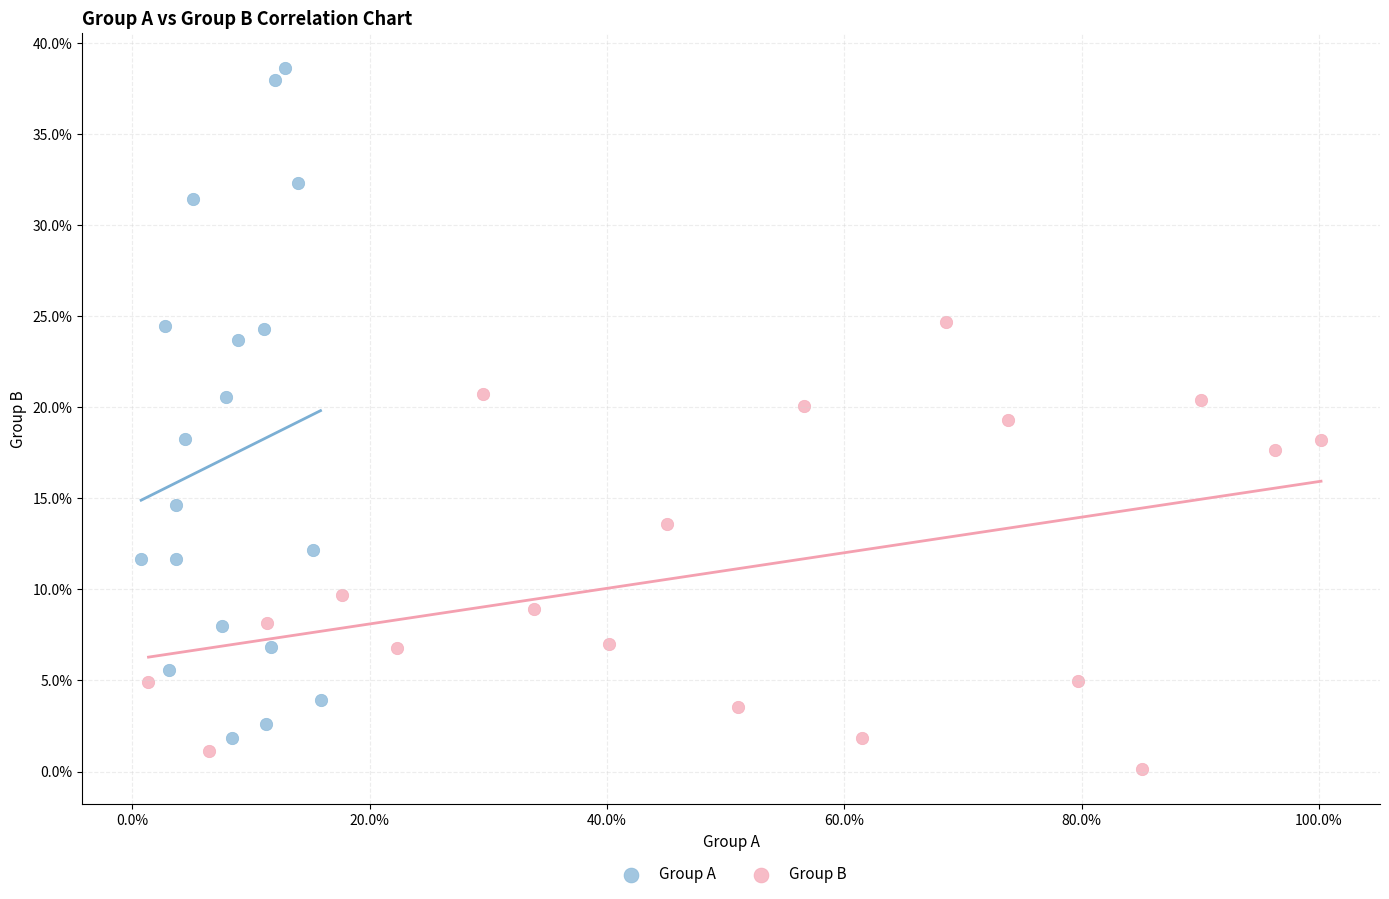

What are all the series names shown in the legend?

Group A, Group B